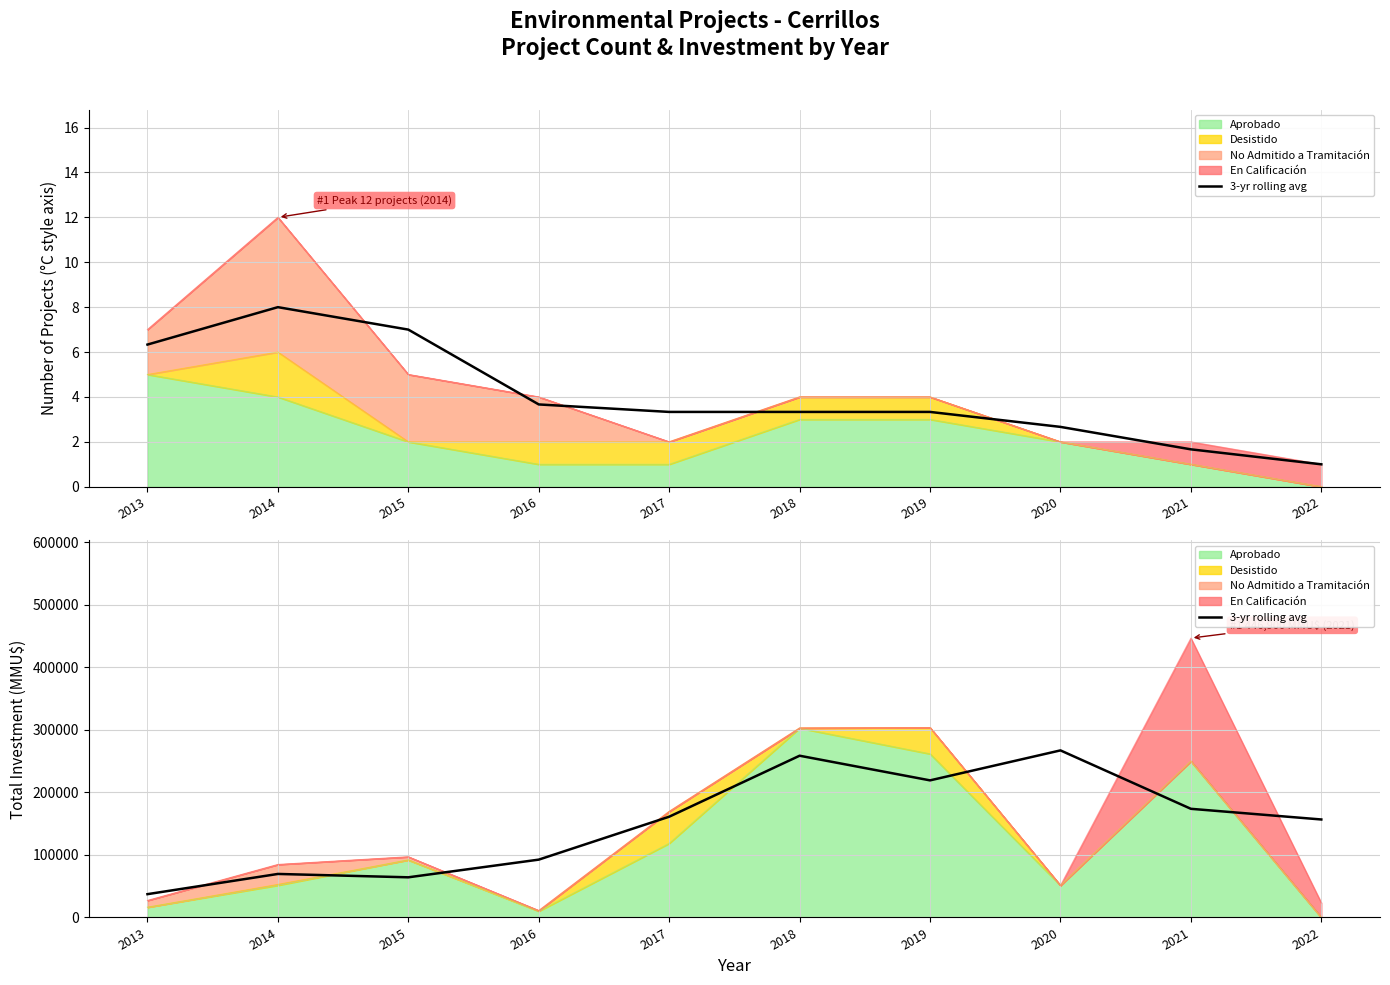

What is the change in value from 2013 to 2015?

+26950.7